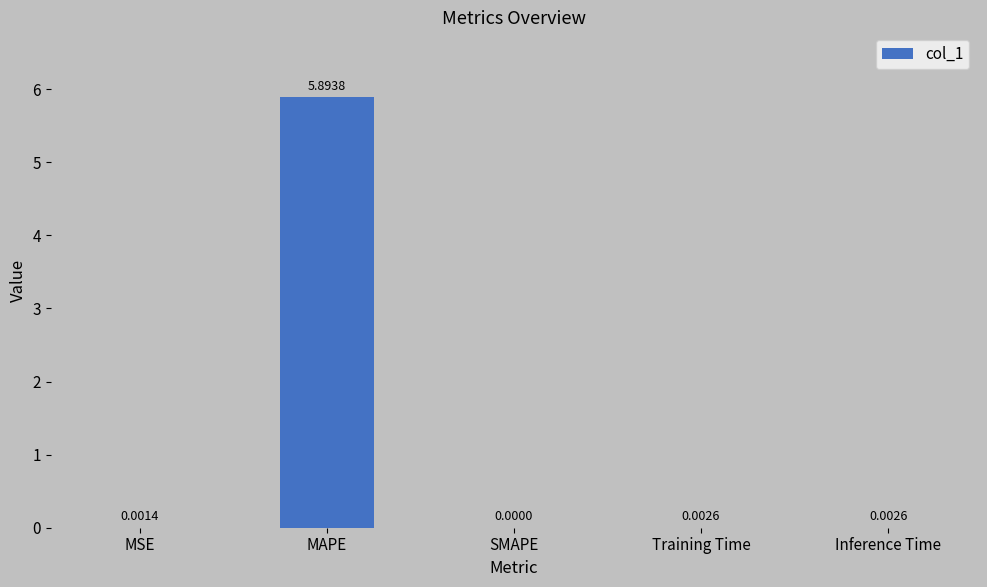

Are the bars horizontal?

No